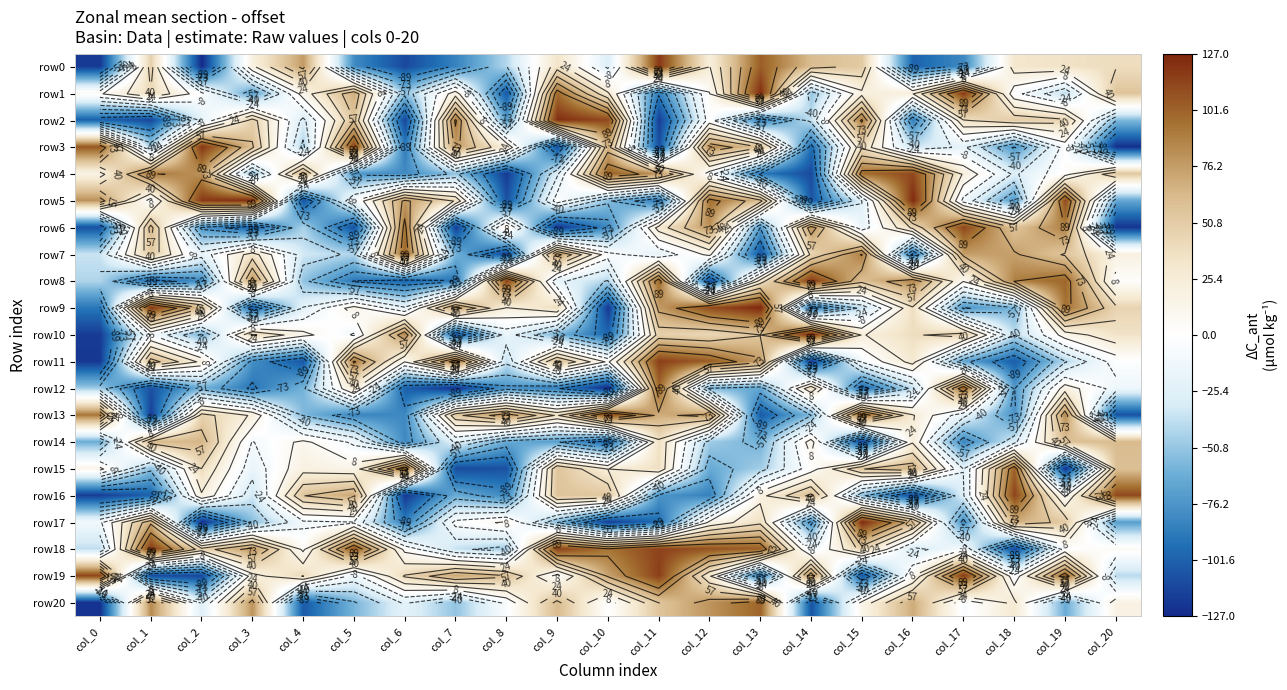

Which series has the largest total across all categories?

row18